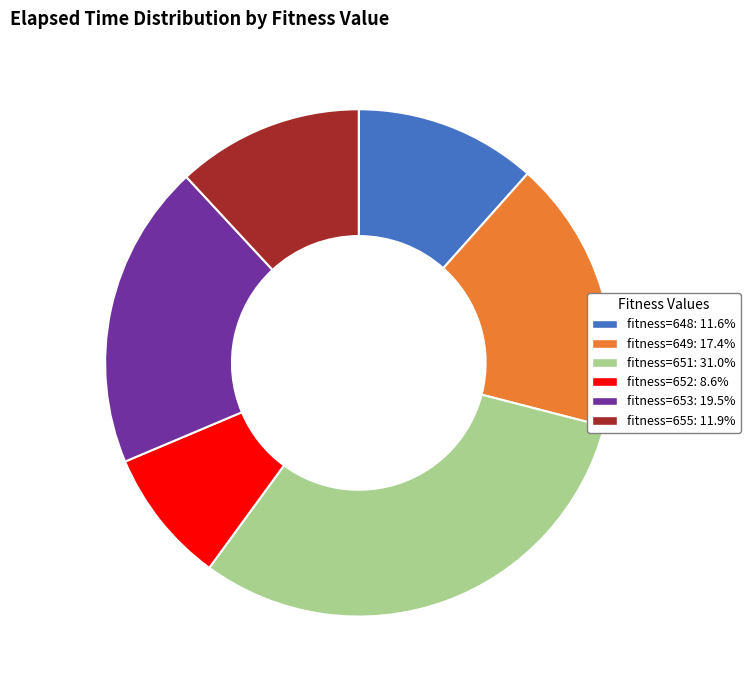

Is there any slice that represents more than half of the pie?

No